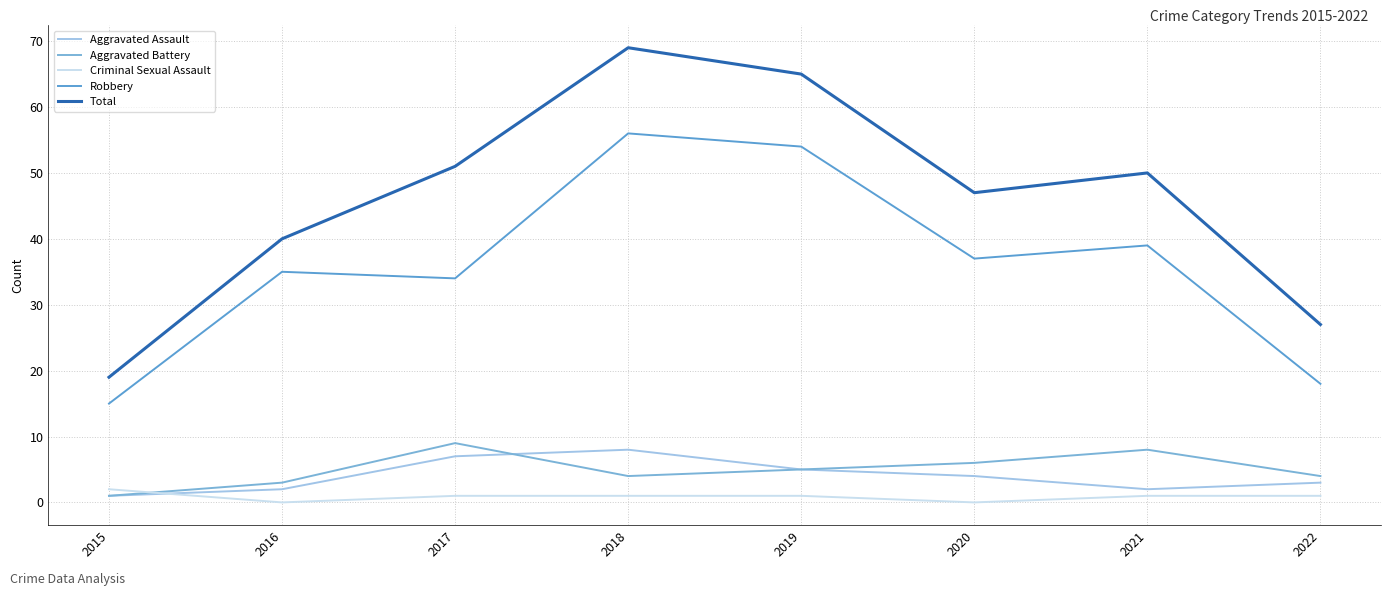

Rank the series at 2021 from highest to lowest value.

Total, Robbery, Aggravated Battery, Aggravated Assault, Criminal Sexual Assault